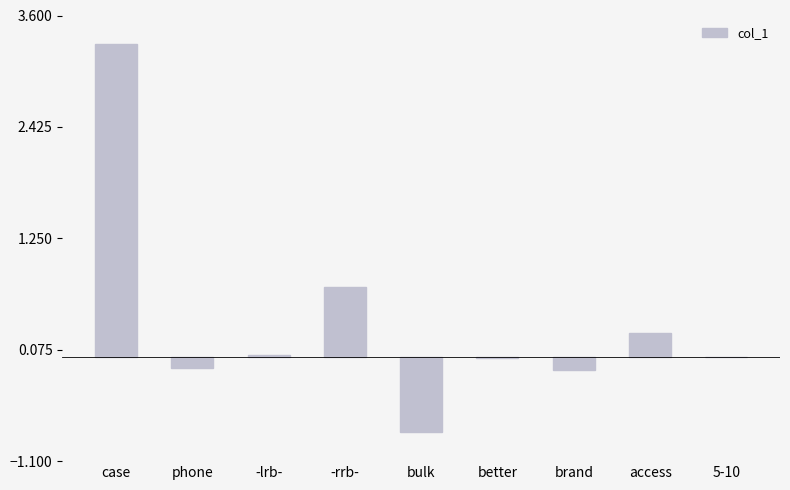

What is the change in value from case to brand?

-3.4